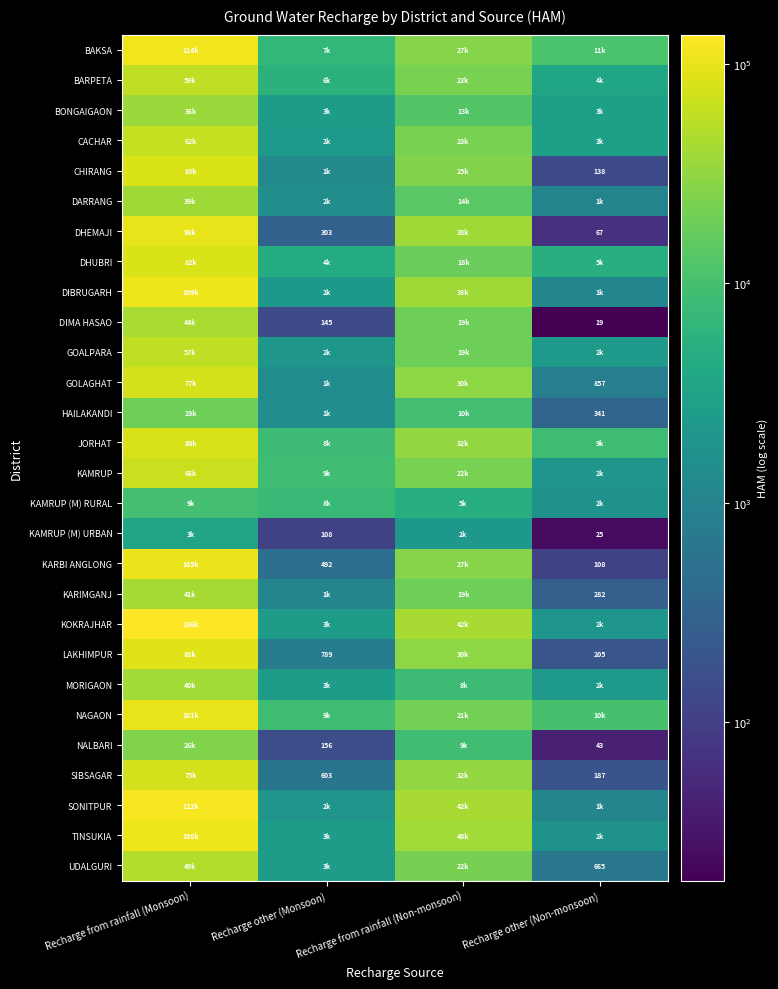

Which series changed the most between Recharge from rainfall (Monsoon) and Recharge from rainfall (Non-monsoon)?

KOKRAJHAR